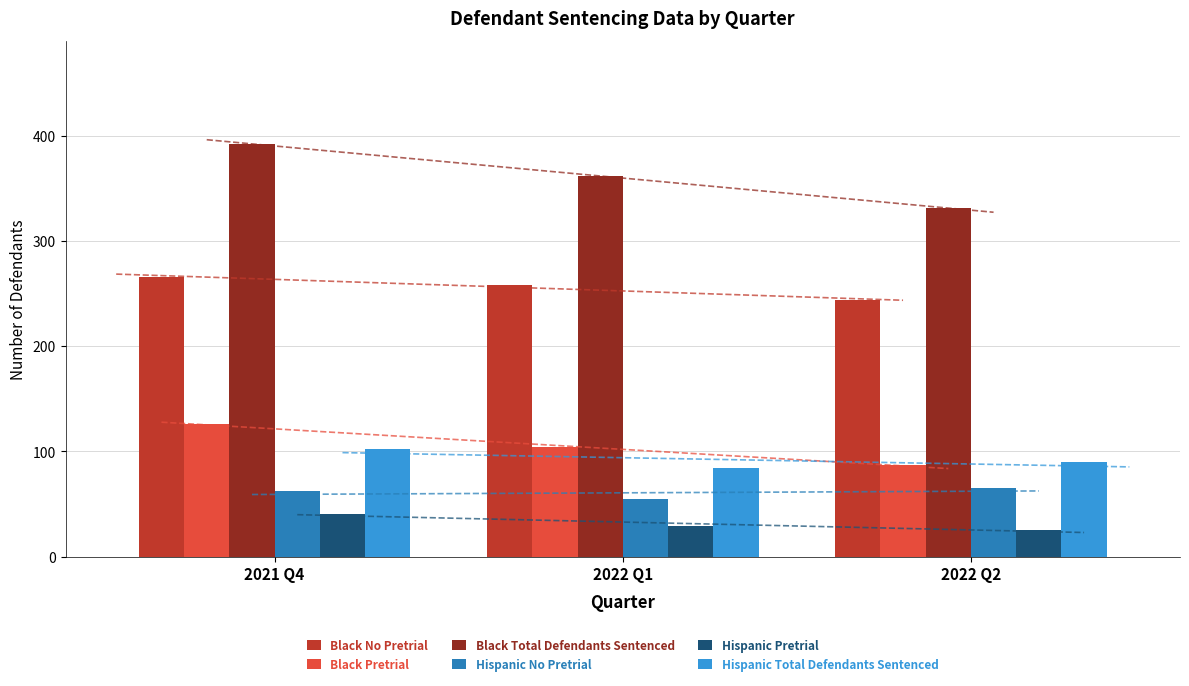

What is the spread (max minus min) of values at 2022 Q1?

333